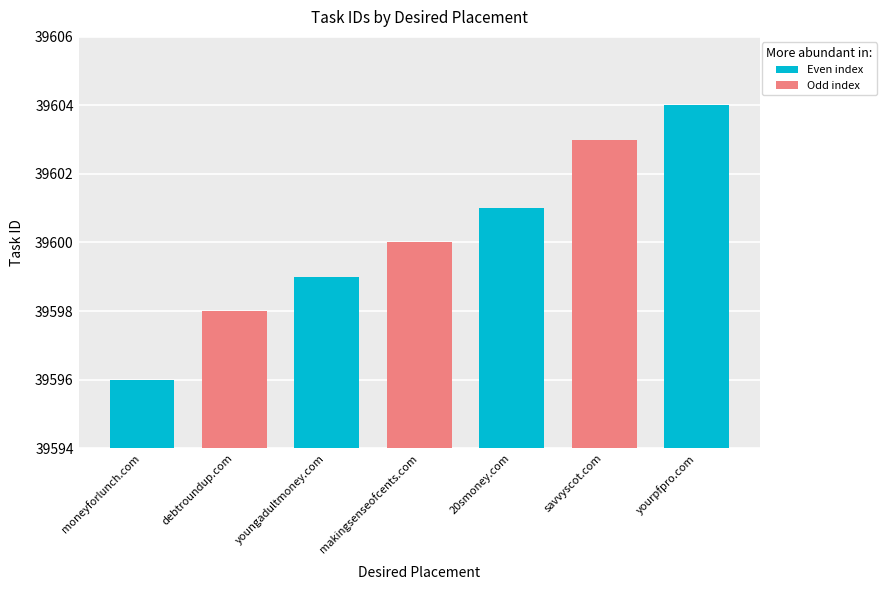

List the labels in order of value, smallest first.

moneyforlunch.com, debtroundup.com, youngadultmoney.com, makingsenseofcents.com, 20smoney.com, savvyscot.com, yourpfpro.com